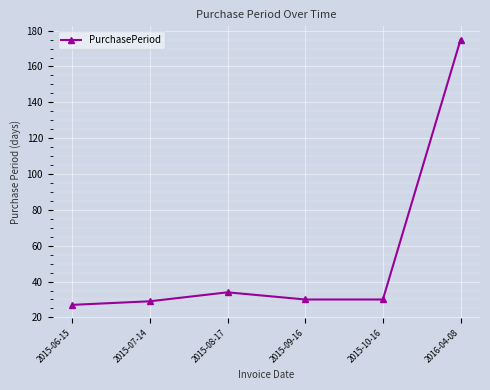

What is the sum of all values?

325